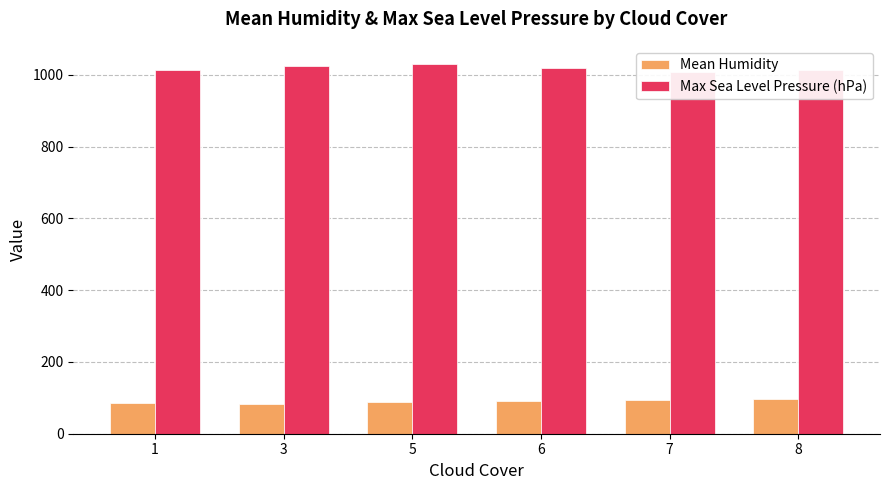

Which has a higher value, 8 or 7?

8